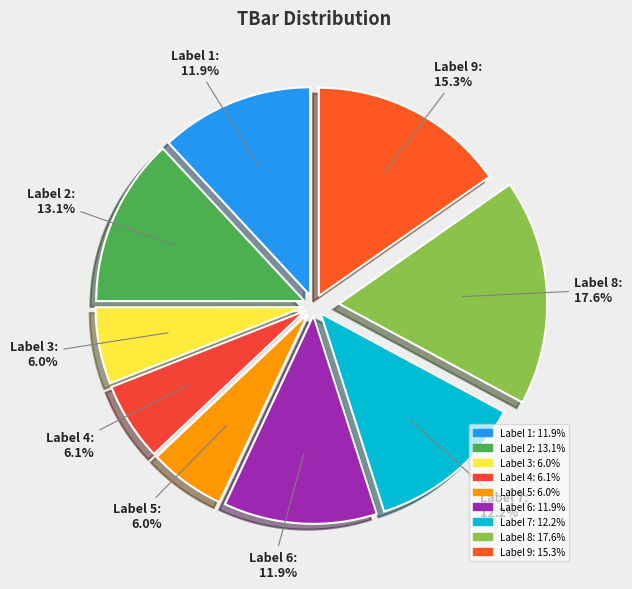

Does Label 4: 6.1% represent more than half of the total?

No